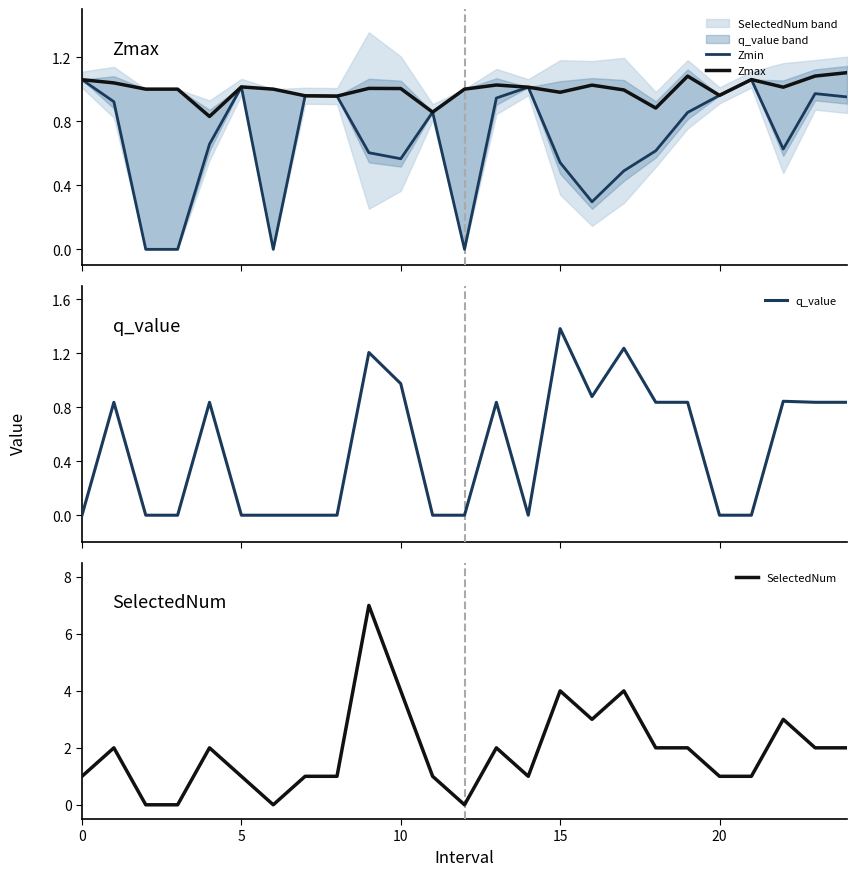

What is the greatest value displayed?

7.0